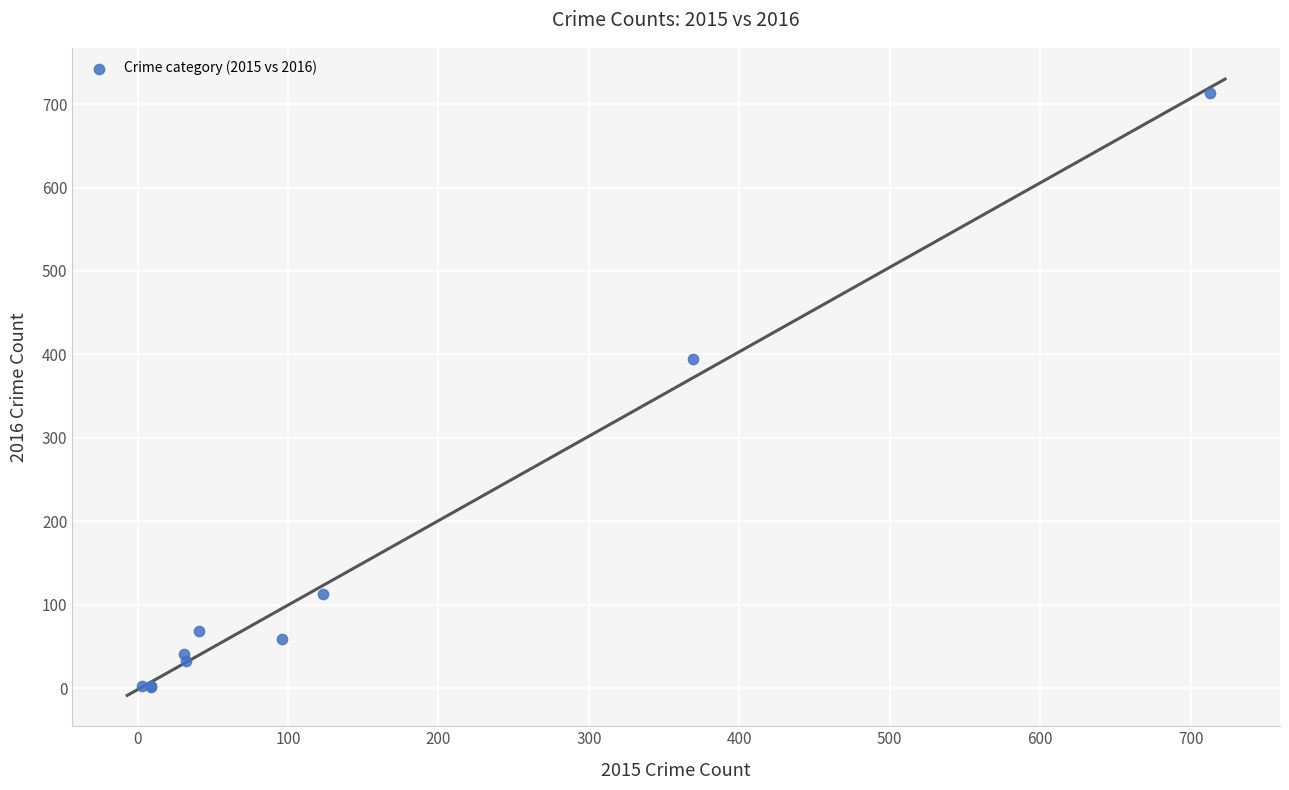

What Y value in the scatter plot is closest to 357?

394